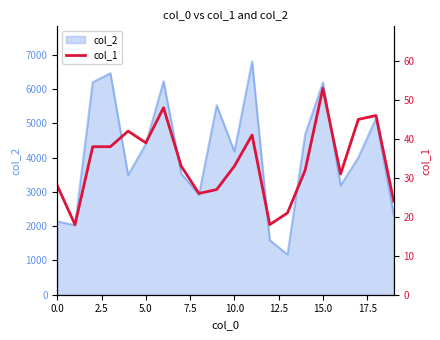

Is it true that the value at 19 is 24?

True